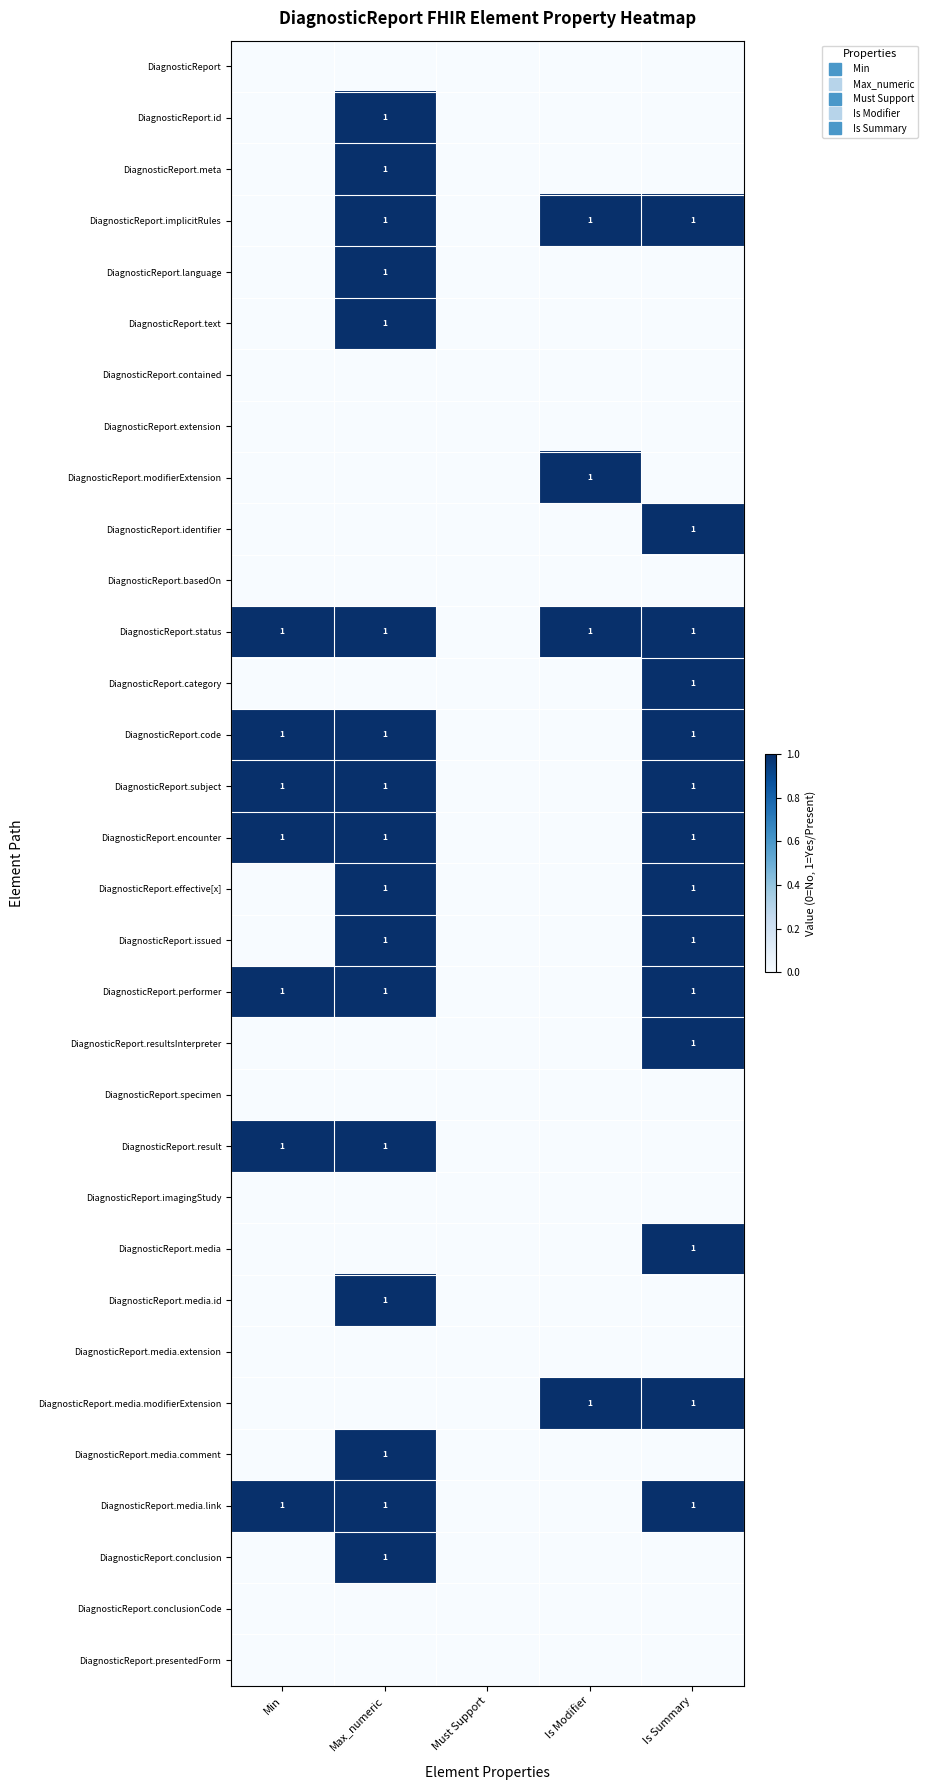

Which category has the highest value across all series?

Max_numeric